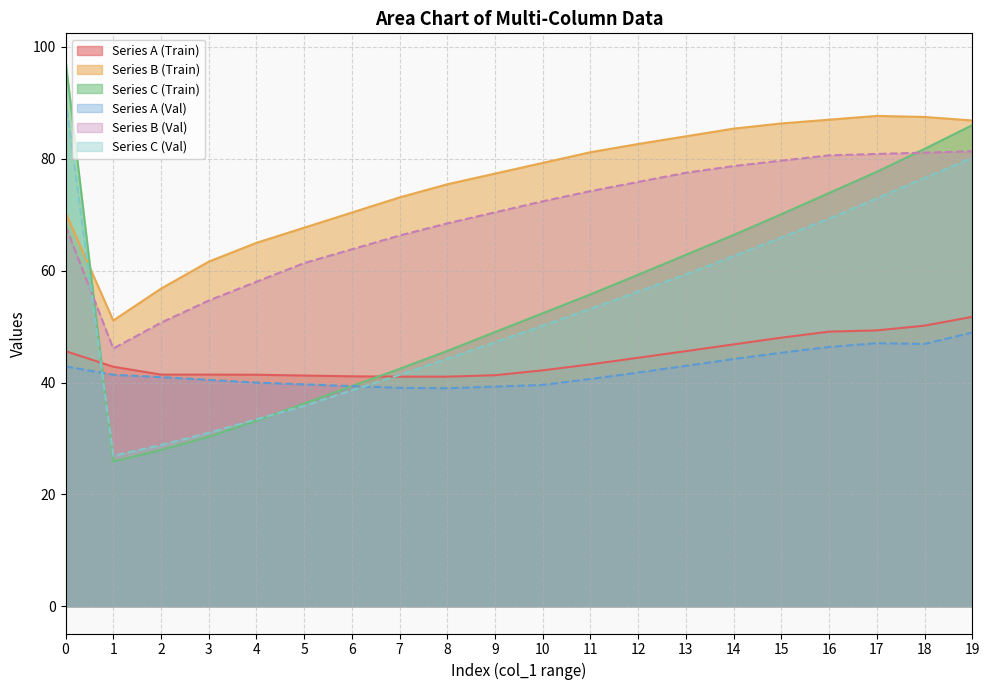

The Series A (Train) series shows 28.7 at 0. True or false?

False